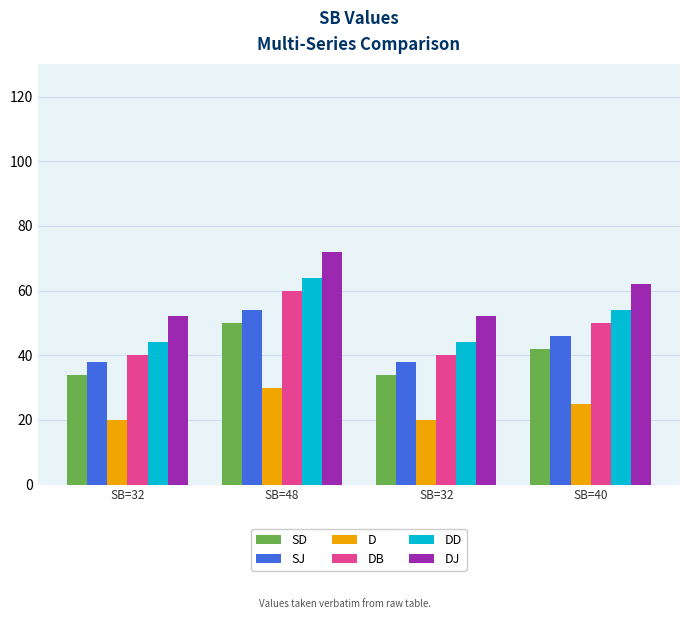

Which label corresponds to the smallest value in the chart?

SB=32